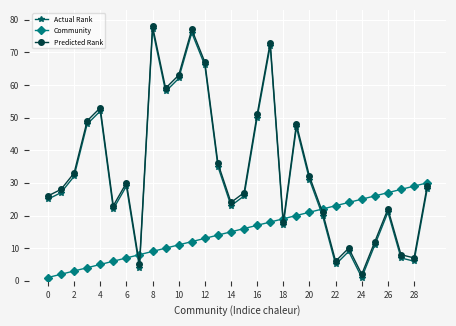

Count the number of data series in this chart.

3